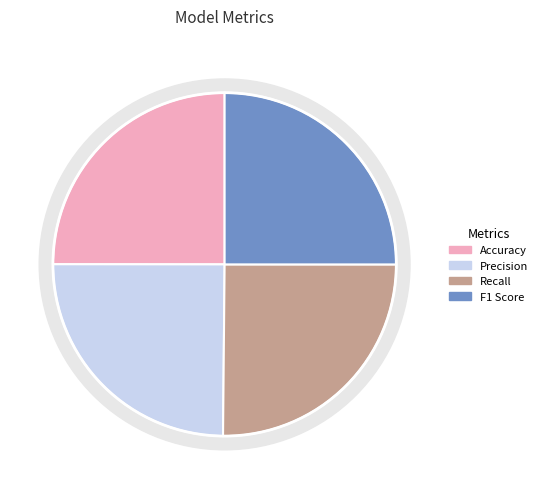

Which has a higher value, Recall or Accuracy?

Recall